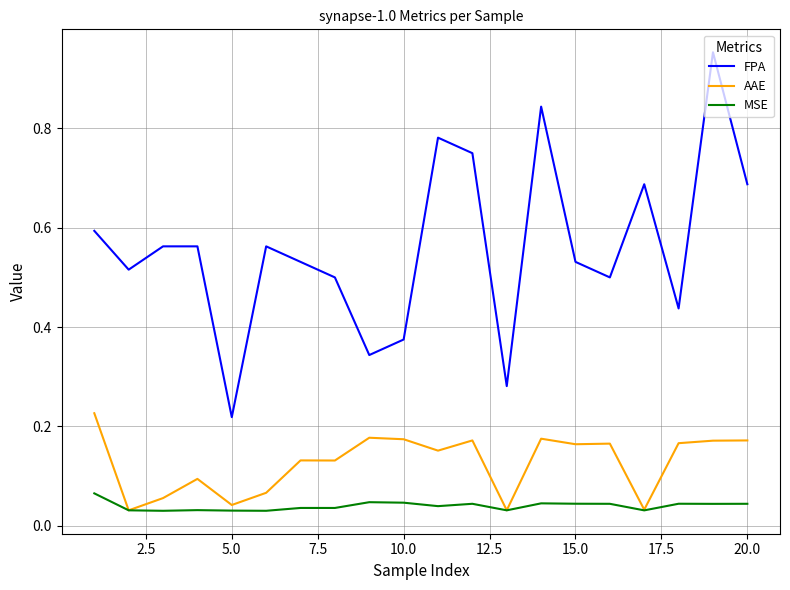

True or false: MSE and FPA cross at least once.

False